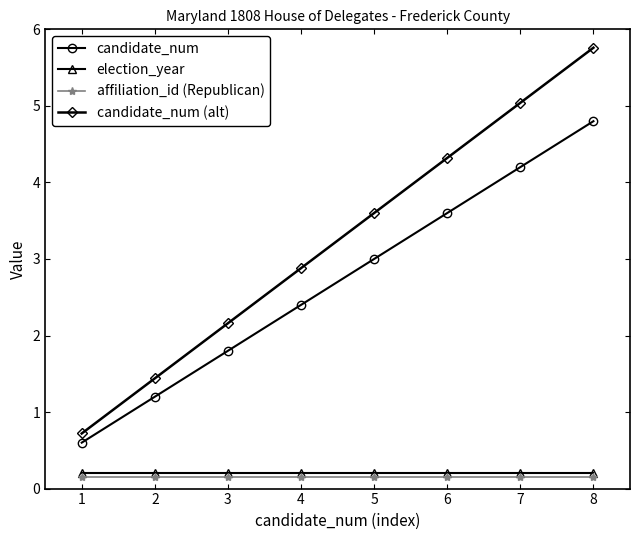

Is the value of election_year at 7 greater than the value of candidate_num at 3?

No